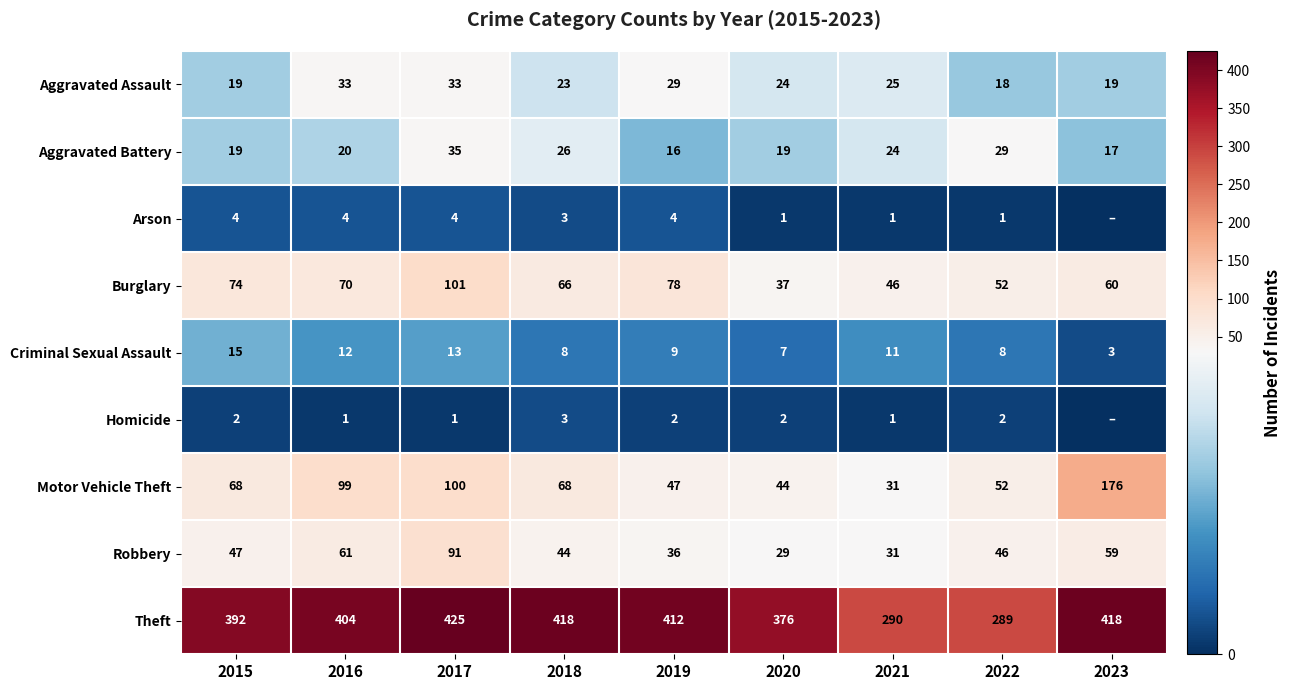

Is the value of Aggravated Battery at 2023 greater than the value of Burglary at 2015?

No